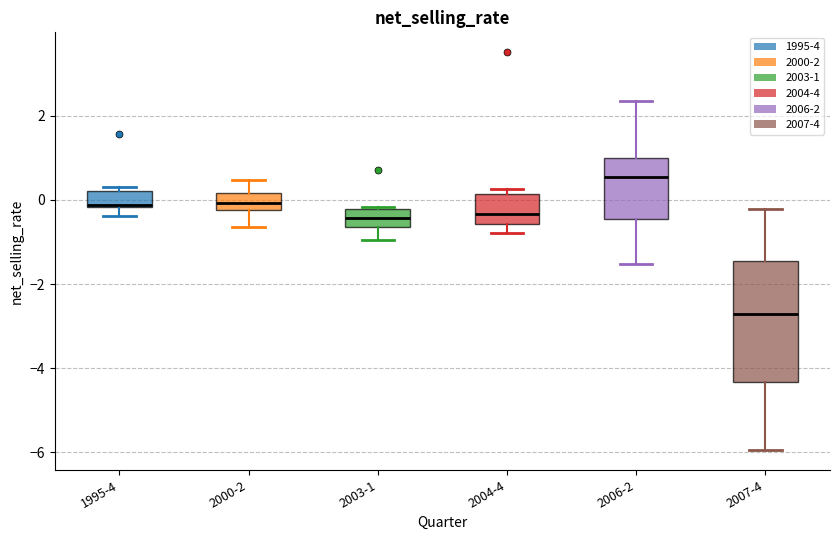

Which box is the tallest, from its lower edge to its upper edge?

2007-4